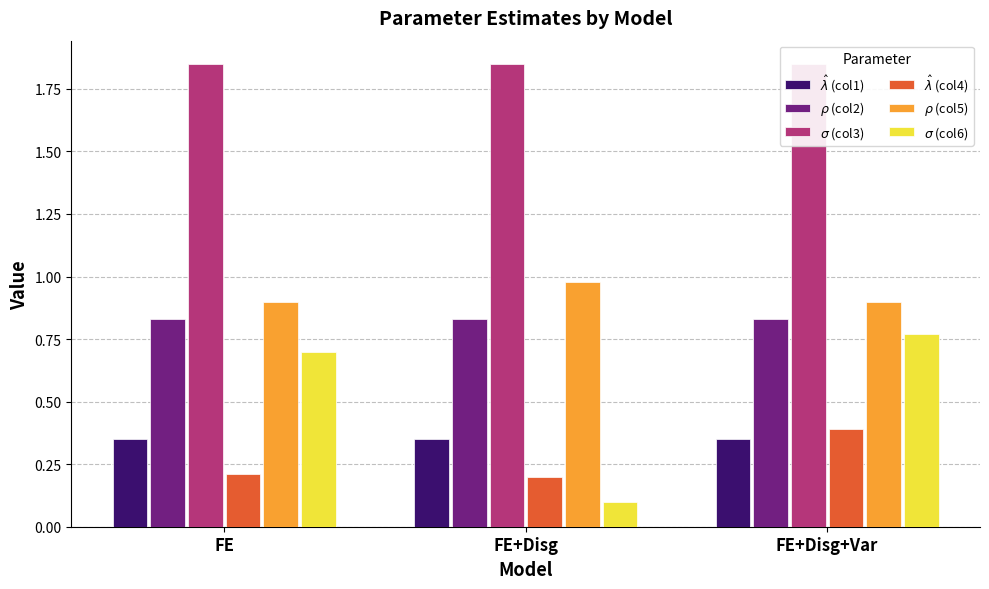

What is the average value of the $\rho$ (col5) series?

0.9